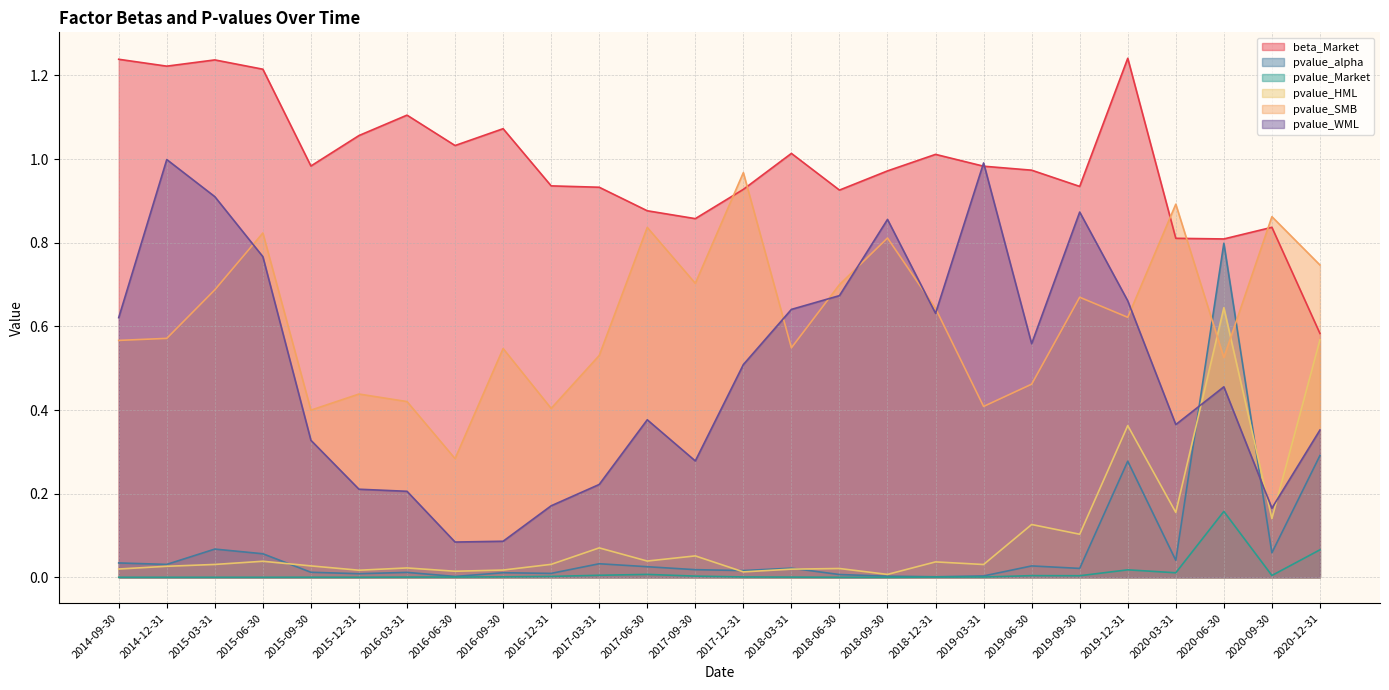

Which series has the largest total across all categories?

beta_Market